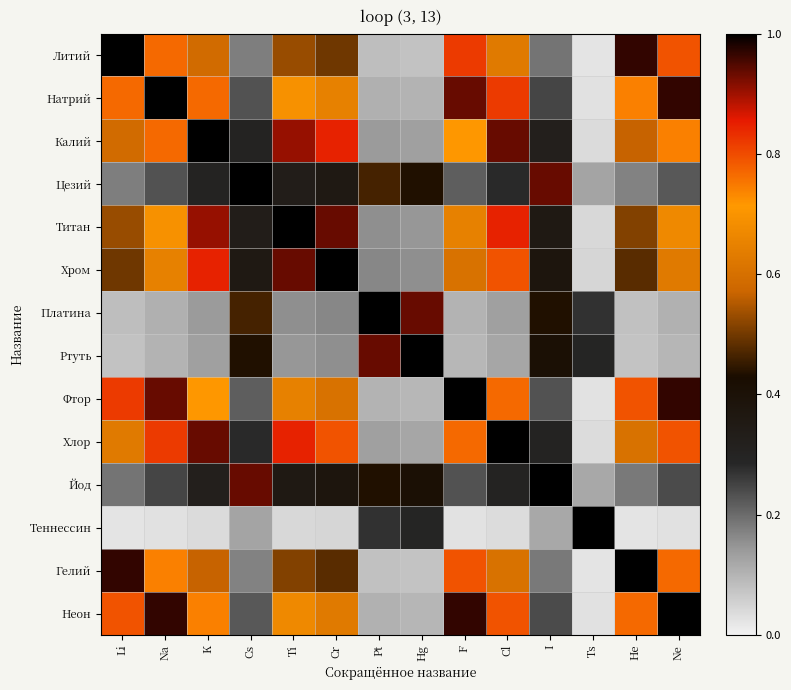

Reading left to right, list all the values displayed in this chart.

Литий: Li=1.0	Na=0.8	K=0.6	Cs=0.2	Ti=0.5	Cr=0.5	Pt=0.1	Hg=0.1	F=0.8	Cl=0.6	I=0.2	Ts=0.0	He=1.0	Ne=0.8
Натрий: Li=0.8	Na=1.0	K=0.8	Cs=0.2	Ti=0.7	Cr=0.6	Pt=0.1	Hg=0.1	F=0.9	Cl=0.8	I=0.2	Ts=0.0	He=0.7	Ne=1.0
Калий: Li=0.6	Na=0.8	K=1.0	Cs=0.3	Ti=0.9	Cr=0.8	Pt=0.1	Hg=0.1	F=0.7	Cl=0.9	I=0.3	Ts=0.0	He=0.6	Ne=0.7
Цезий: Li=0.2	Na=0.2	K=0.3	Cs=1.0	Ti=0.3	Cr=0.4	Pt=0.5	Hg=0.4	F=0.2	Cl=0.3	I=0.9	Ts=0.1	He=0.2	Ne=0.2
Титан: Li=0.5	Na=0.7	K=0.9	Cs=0.3	Ti=1.0	Cr=0.9	Pt=0.2	Hg=0.1	F=0.6	Cl=0.8	I=0.4	Ts=0.0	He=0.5	Ne=0.7
Хром: Li=0.5	Na=0.6	K=0.8	Cs=0.4	Ti=0.9	Cr=1.0	Pt=0.2	Hg=0.2	F=0.6	Cl=0.8	I=0.4	Ts=0.0	He=0.5	Ne=0.6
Платина: Li=0.1	Na=0.1	K=0.1	Cs=0.5	Ti=0.2	Cr=0.2	Pt=1.0	Hg=0.9	F=0.1	Cl=0.1	I=0.4	Ts=0.3	He=0.1	Ne=0.1
Ртуть: Li=0.1	Na=0.1	K=0.1	Cs=0.4	Ti=0.1	Cr=0.2	Pt=0.9	Hg=1.0	F=0.1	Cl=0.1	I=0.4	Ts=0.3	He=0.1	Ne=0.1
Фтор: Li=0.8	Na=0.9	K=0.7	Cs=0.2	Ti=0.6	Cr=0.6	Pt=0.1	Hg=0.1	F=1.0	Cl=0.8	I=0.2	Ts=0.0	He=0.8	Ne=1.0
Хлор: Li=0.6	Na=0.8	K=0.9	Cs=0.3	Ti=0.8	Cr=0.8	Pt=0.1	Hg=0.1	F=0.8	Cl=1.0	I=0.3	Ts=0.0	He=0.6	Ne=0.8
Йод: Li=0.2	Na=0.2	K=0.3	Cs=0.9	Ti=0.4	Cr=0.4	Pt=0.4	Hg=0.4	F=0.2	Cl=0.3	I=1.0	Ts=0.1	He=0.2	Ne=0.2
Теннессин: Li=0.0	Na=0.0	K=0.0	Cs=0.1	Ti=0.0	Cr=0.0	Pt=0.3	Hg=0.3	F=0.0	Cl=0.0	I=0.1	Ts=1.0	He=0.0	Ne=0.0
Гелий: Li=1.0	Na=0.7	K=0.6	Cs=0.2	Ti=0.5	Cr=0.5	Pt=0.1	Hg=0.1	F=0.8	Cl=0.6	I=0.2	Ts=0.0	He=1.0	Ne=0.8
Неон: Li=0.8	Na=1.0	K=0.7	Cs=0.2	Ti=0.7	Cr=0.6	Pt=0.1	Hg=0.1	F=1.0	Cl=0.8	I=0.2	Ts=0.0	He=0.8	Ne=1.0